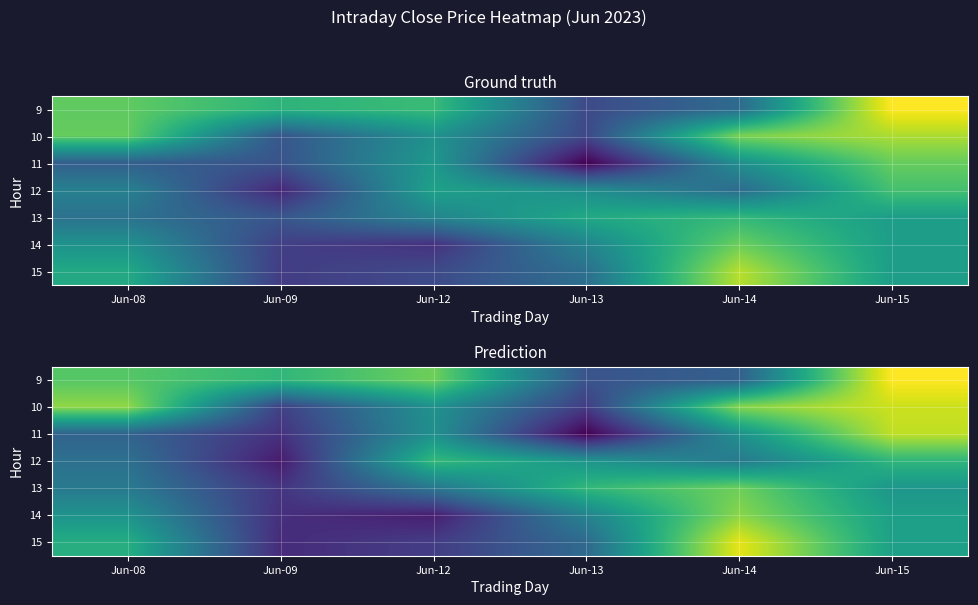

What is the spread (max minus min) of values at Jun-13?

13.6